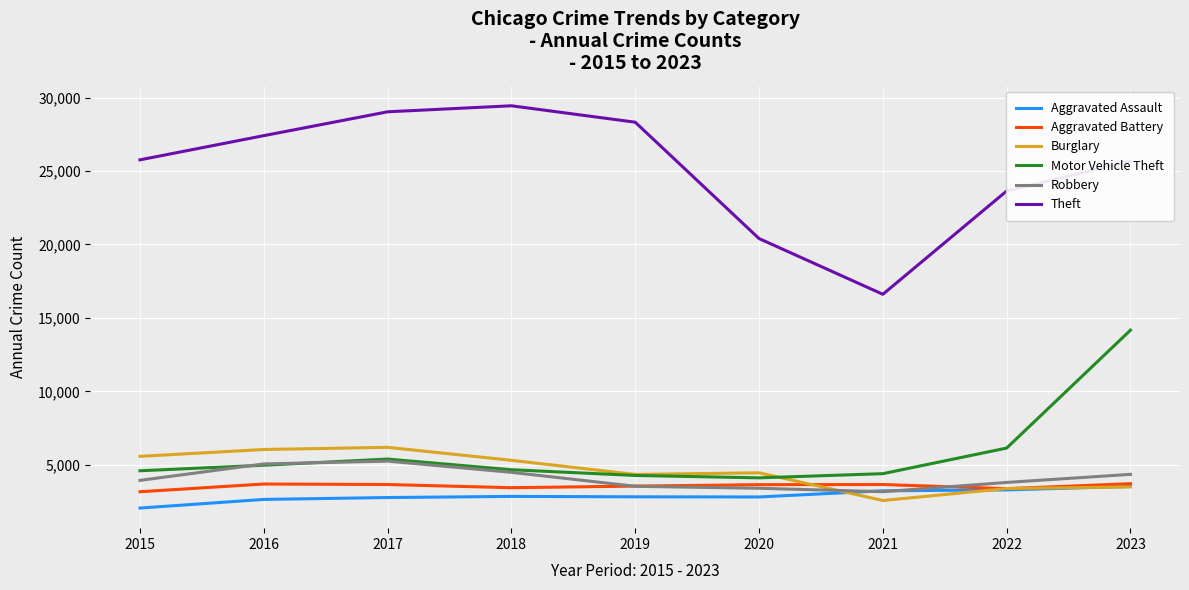

True or false: Motor Vehicle Theft has more than 2 interior local peaks.

False